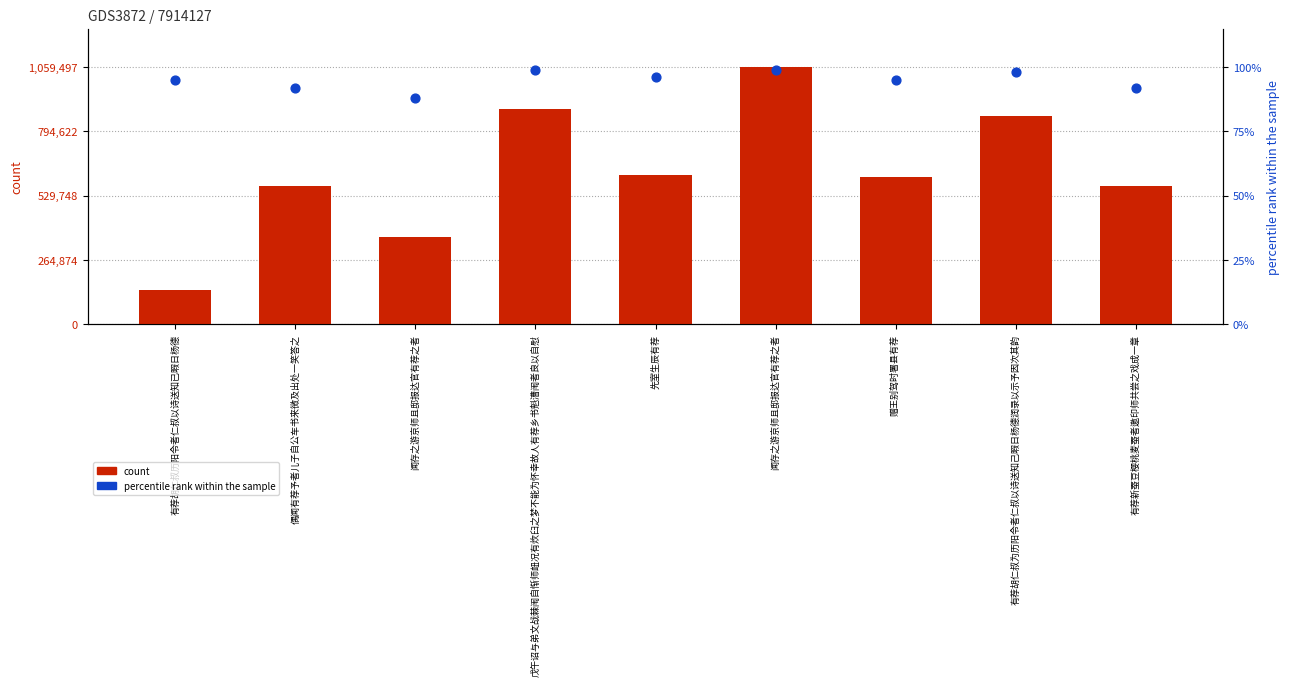

What is the total value across all series at 赠王别驾时署县有荐?

606824